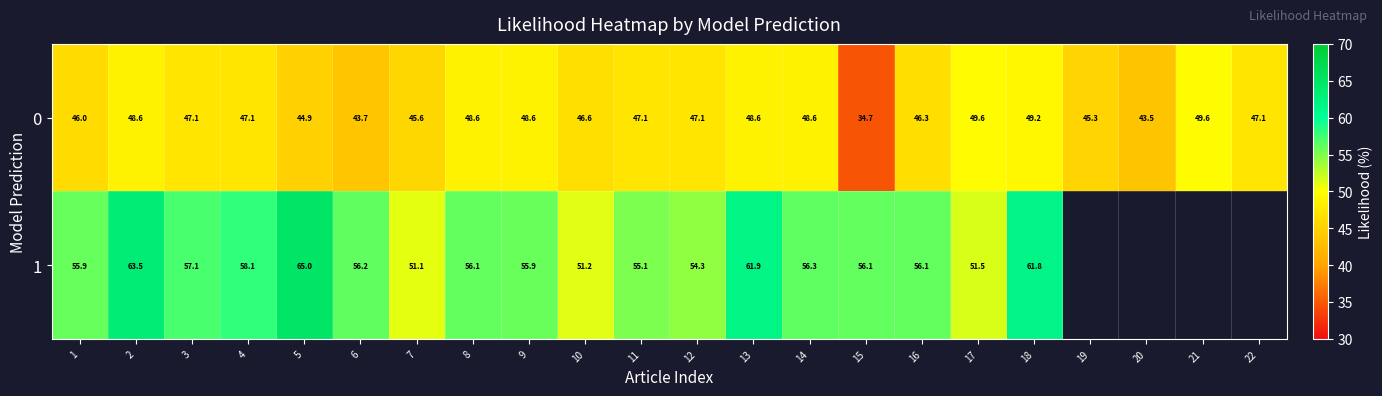

Is the value of 0 at 3 greater than the value of 1 at 12?

No